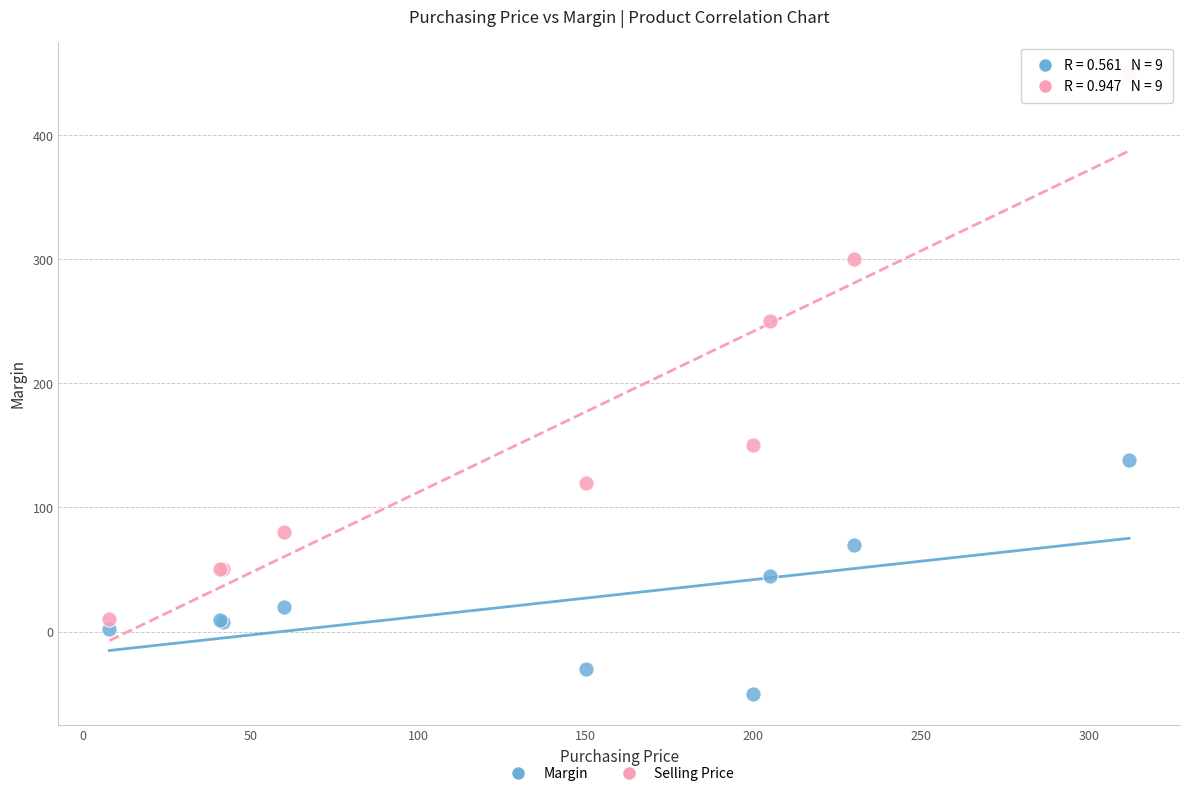

What are all the series names shown in the legend?

Margin, Selling Price